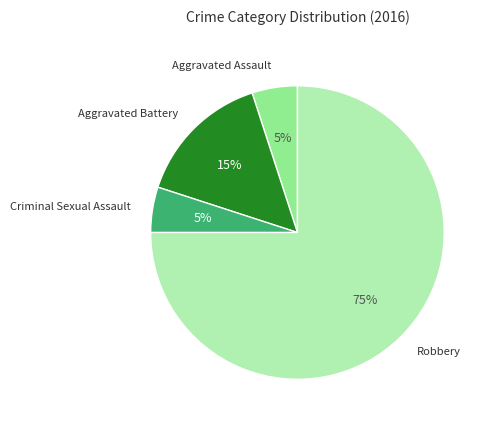

Is there any slice that represents more than half of the pie?

Yes